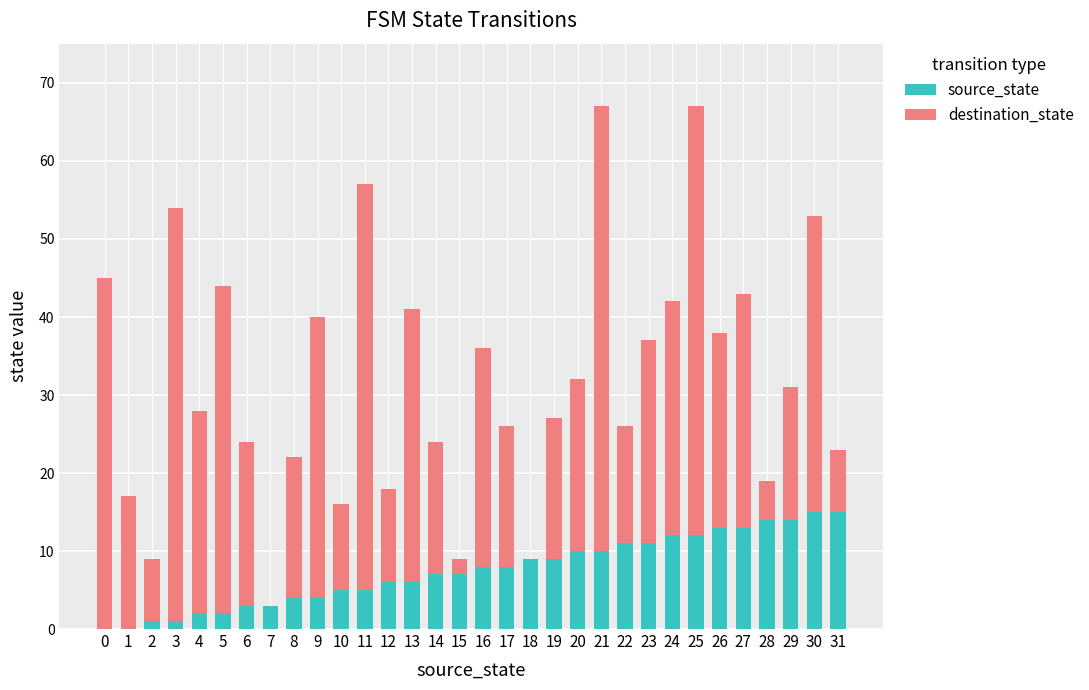

The source_state series shows 1 at 10. True or false?

False